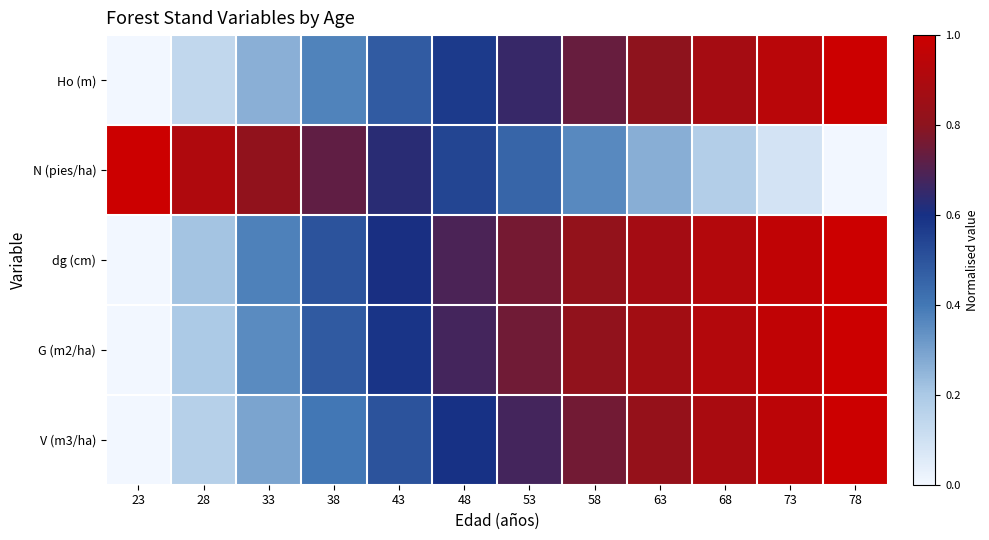

Which series has the largest total across all categories?

dg (cm)